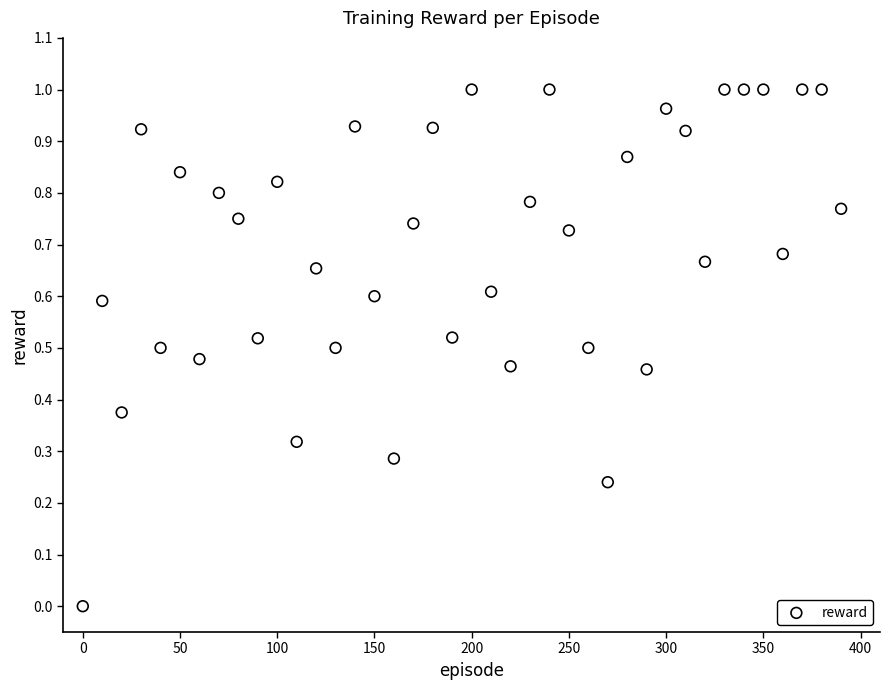

What is the range of X values (max minus min)?

390.0